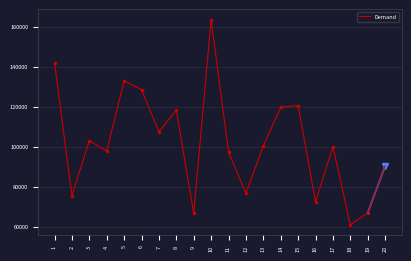

Does the chart have visible grid lines?

Yes